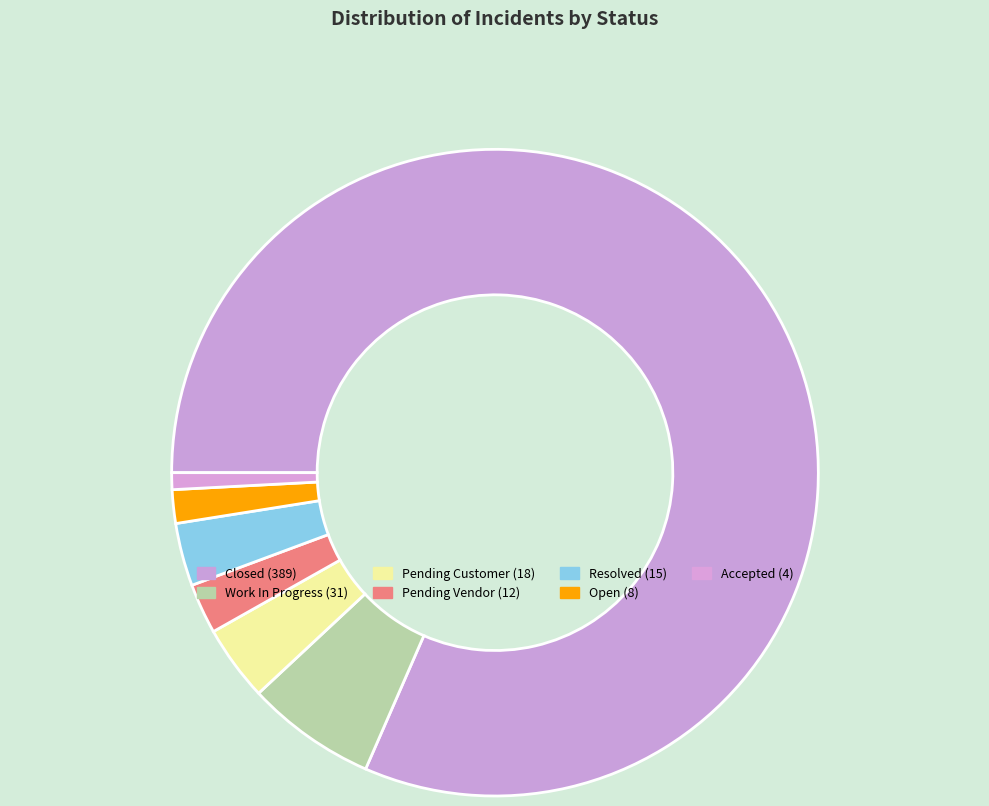

Which slice is the smallest?

Accepted